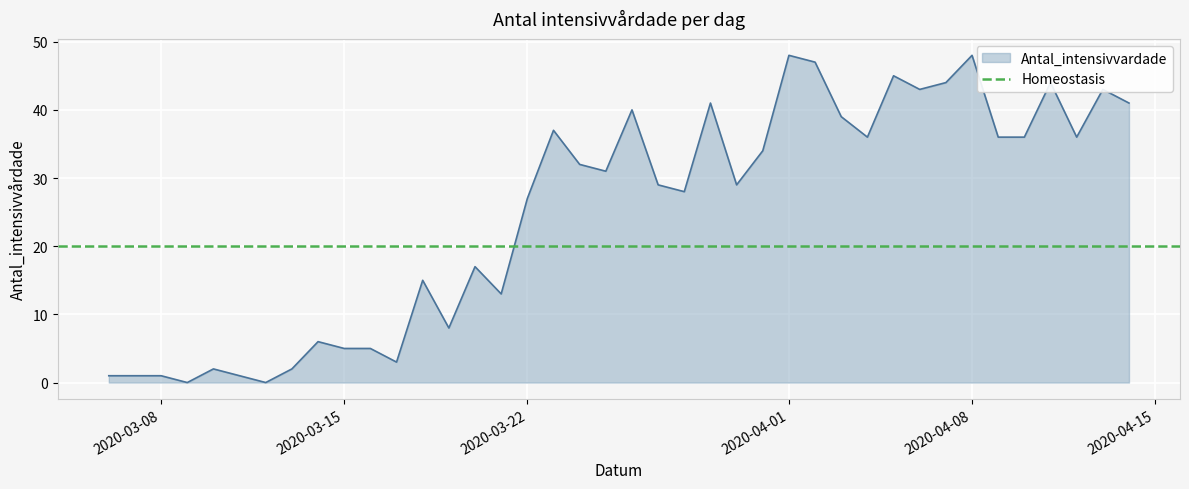

How many points are lower than both their immediate neighbors (excluding endpoints)?

11